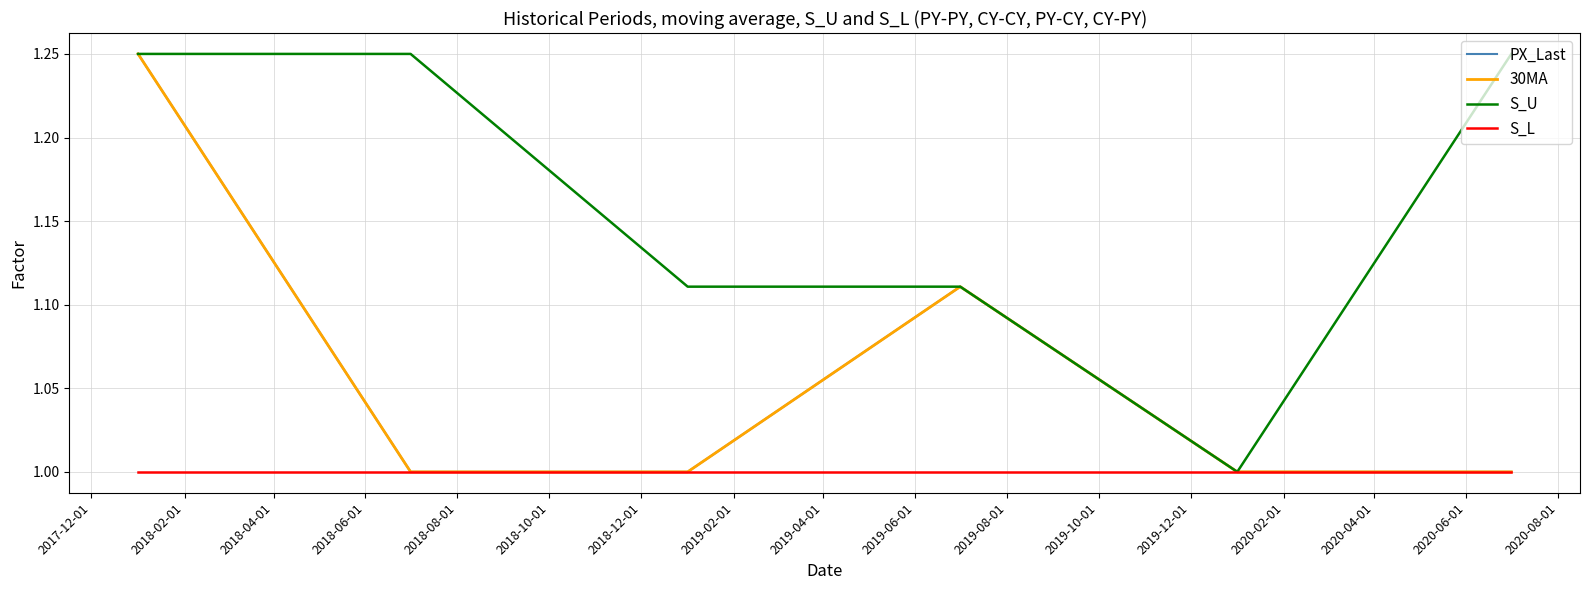

Does the chart have visible grid lines?

Yes